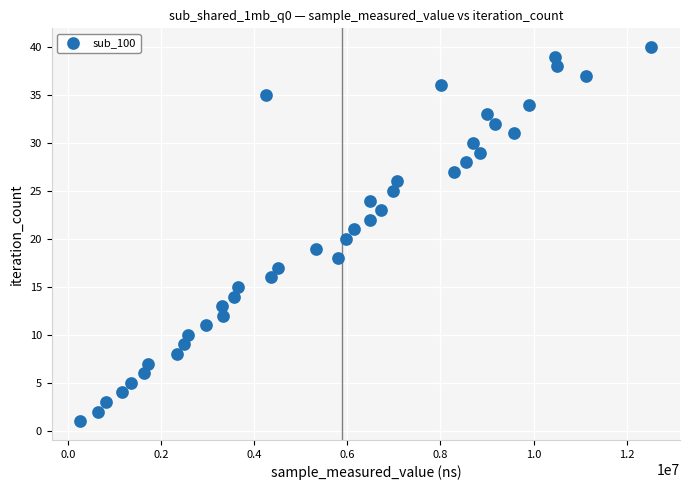

What is the range of Y values (max minus min)?

39